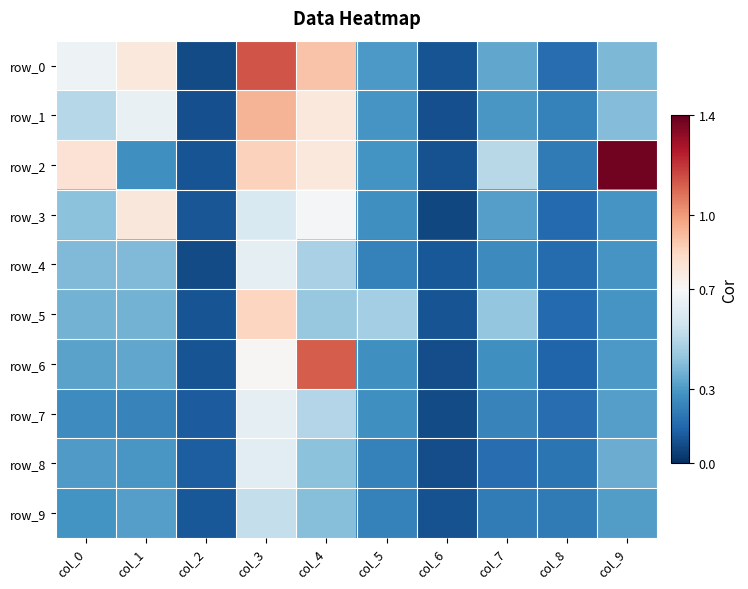

Which series has the largest range (max minus min)?

row_2